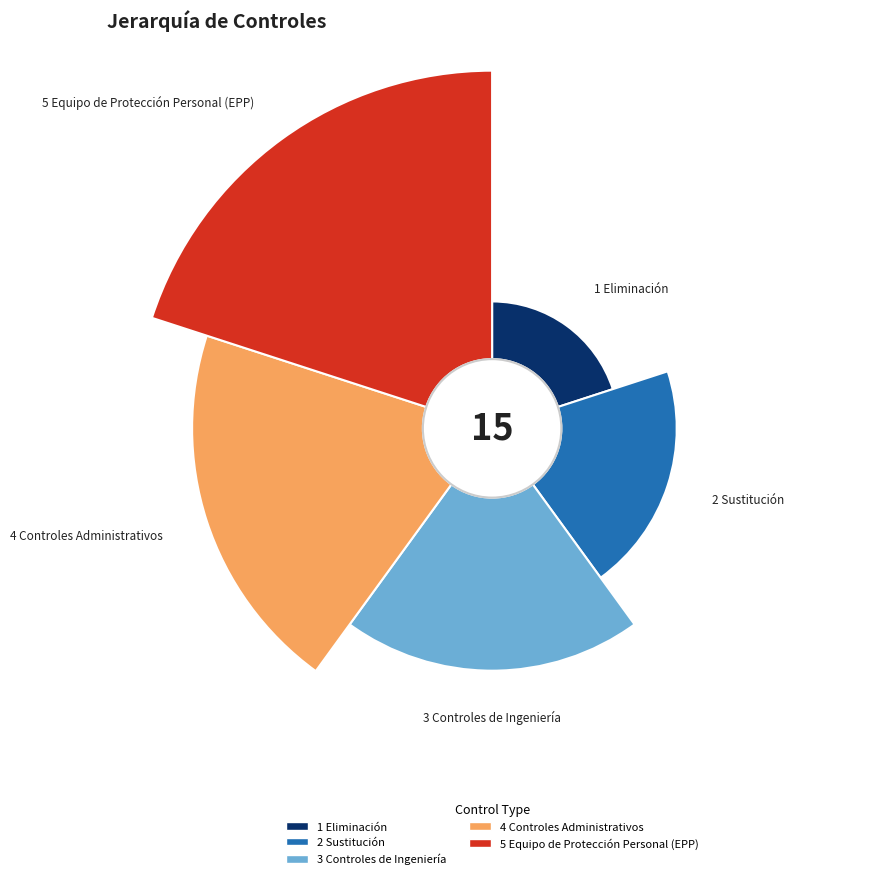

To the nearest percent, what is the difference between the 3 Controles de Ingeniería and 4 Controles Administrativos slice percentages?

7%